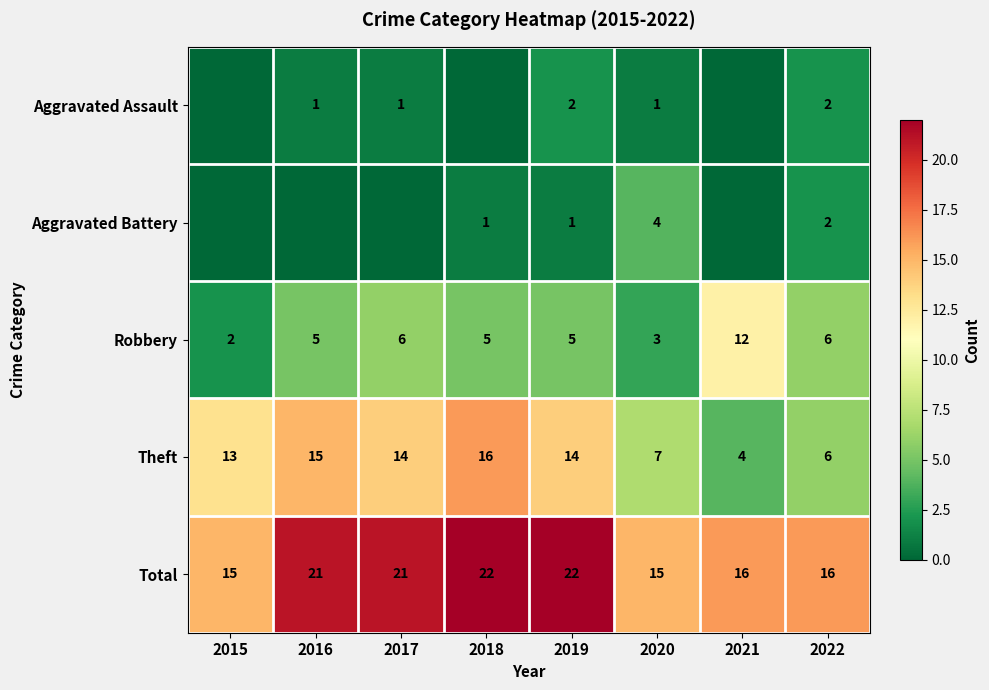

Is the value of Aggravated Assault at 2016 greater than the value of Theft at 2015?

No